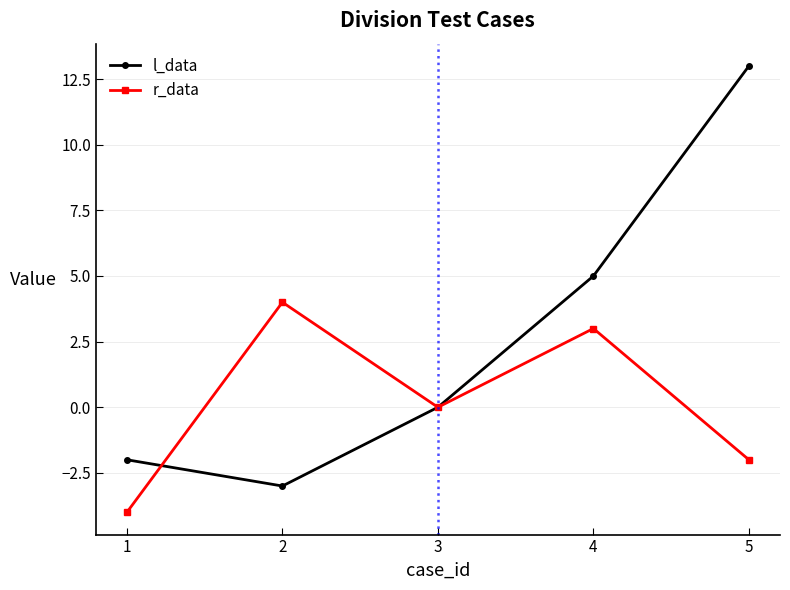

How many interior local valleys does the r_data series have?

1